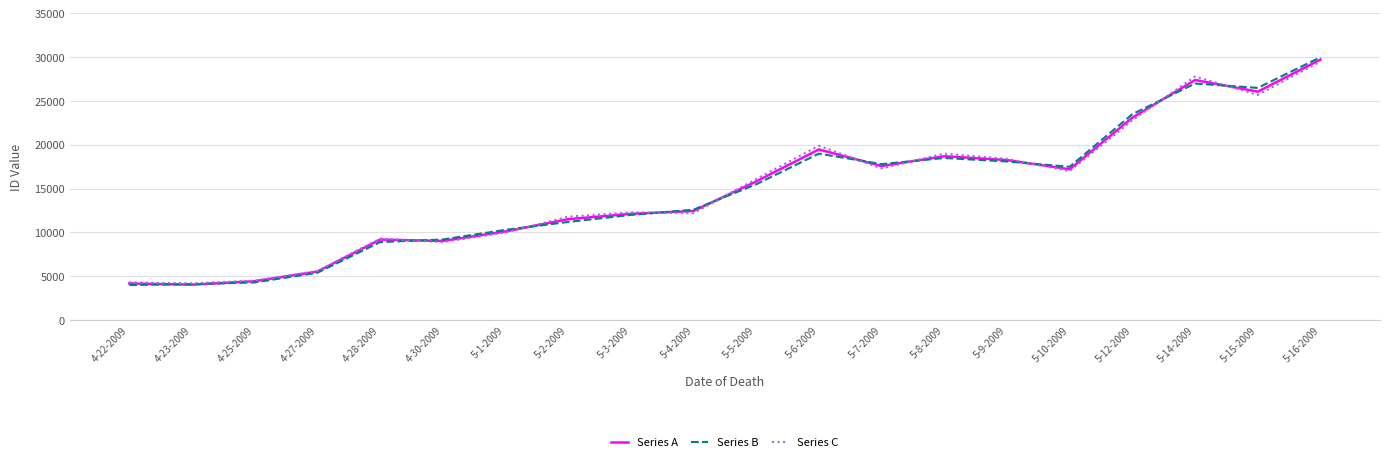

What is the total value across all series at 5-15-2009?

78271